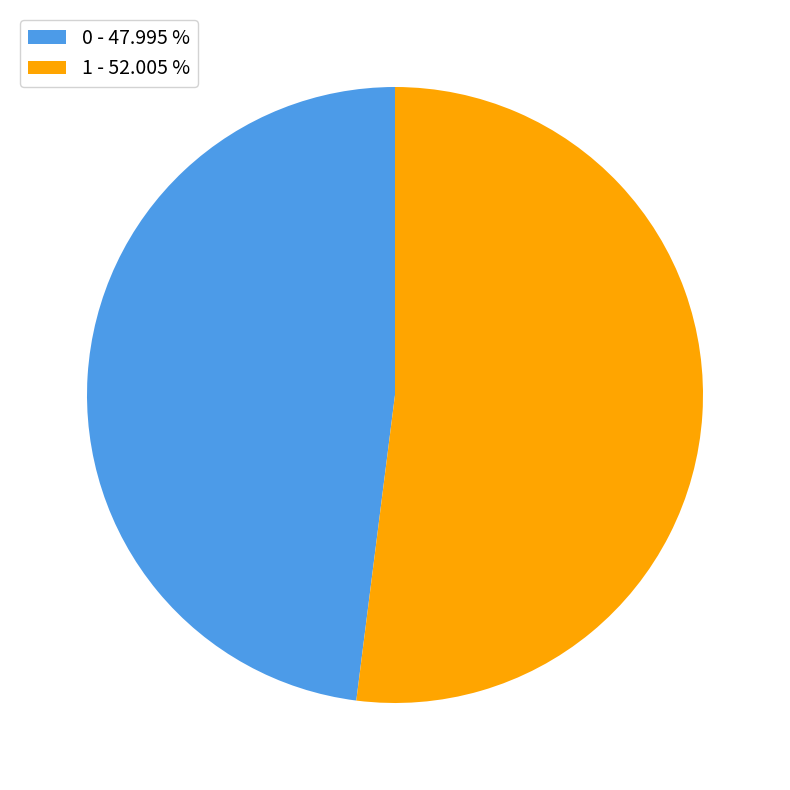

Which has a higher value, 0 or 1?

1